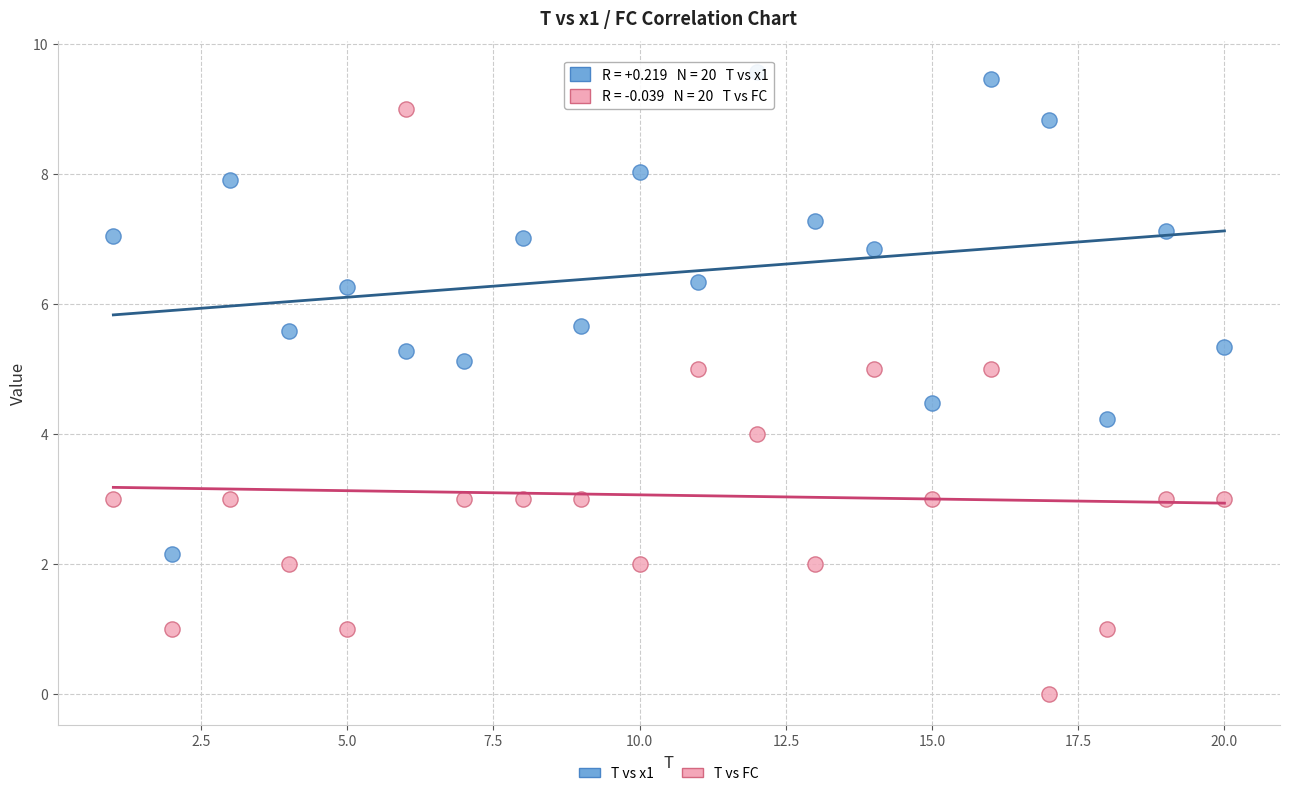

Across all data points, what is the range of X values (max minus min)?

19.0